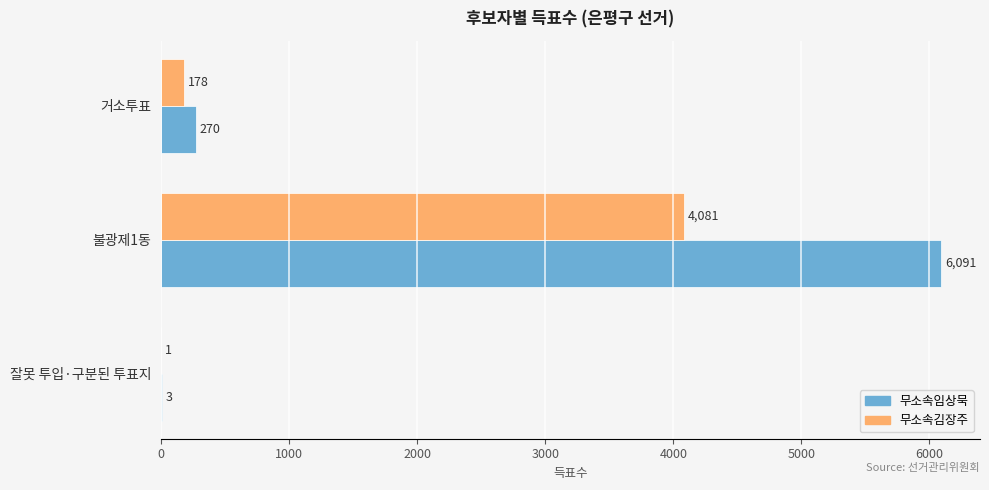

What is the total value across all series at 불광제1동?

10172